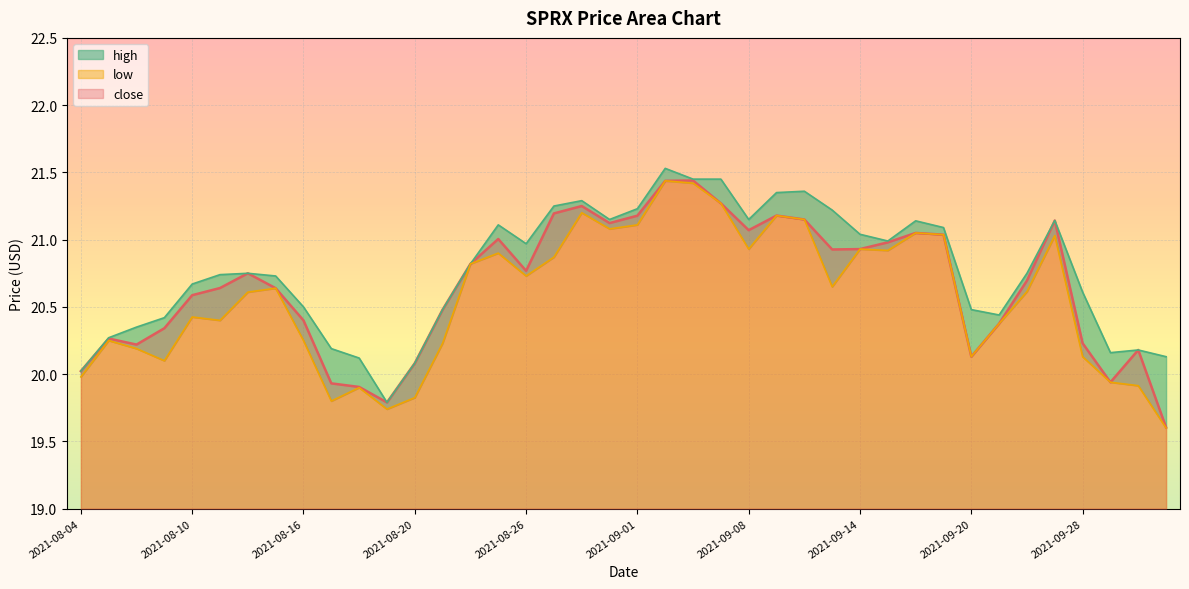

Which has a higher value, 2021-09-16 or 2021-08-25?

2021-09-16